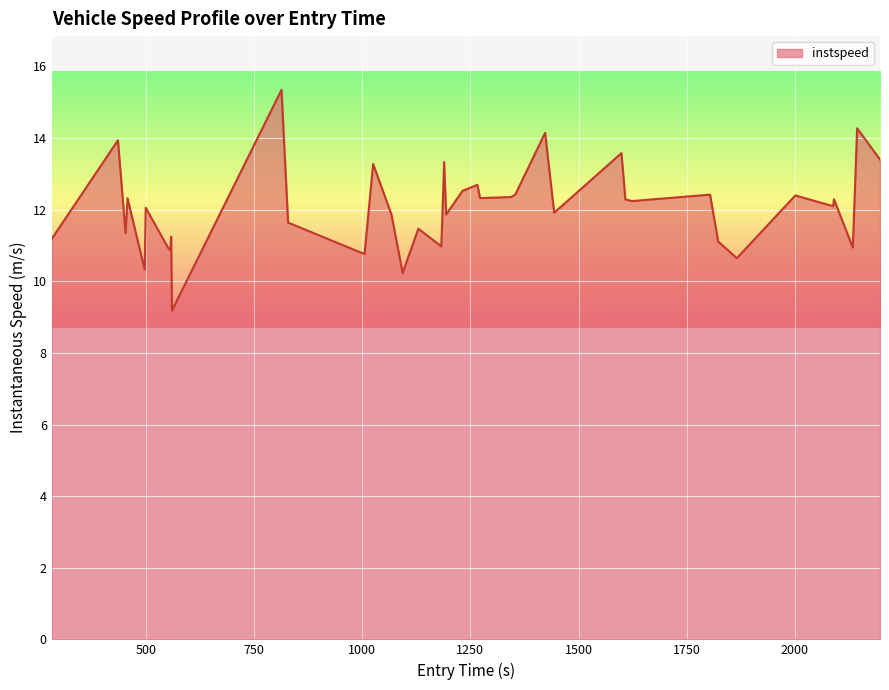

What is the difference between the maximum and minimum values?

6.2